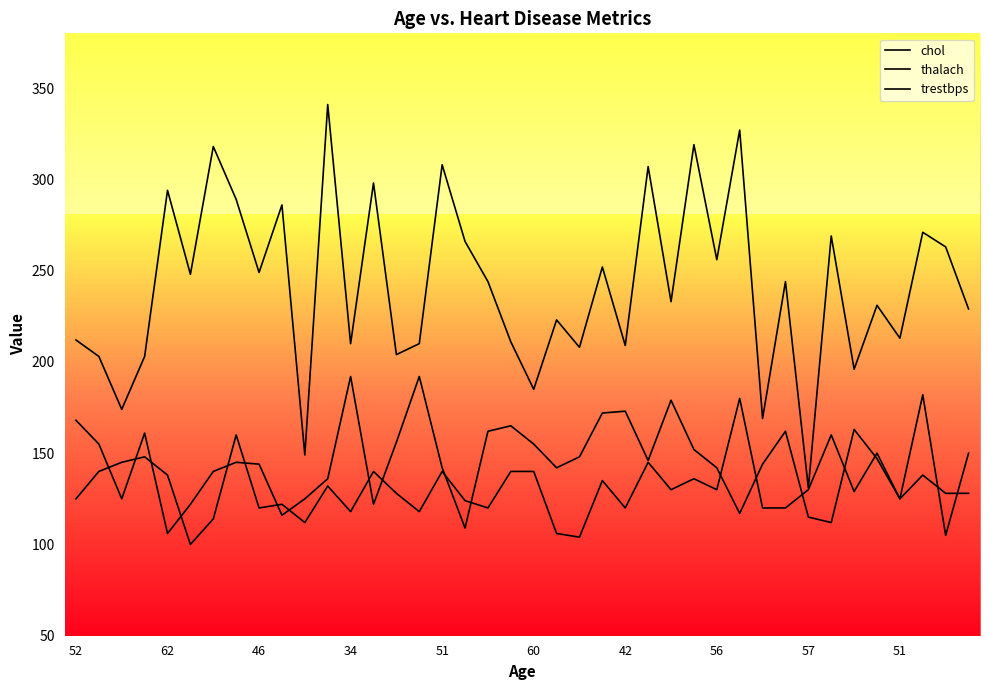

Is this an area chart (filled region under the line)?

No